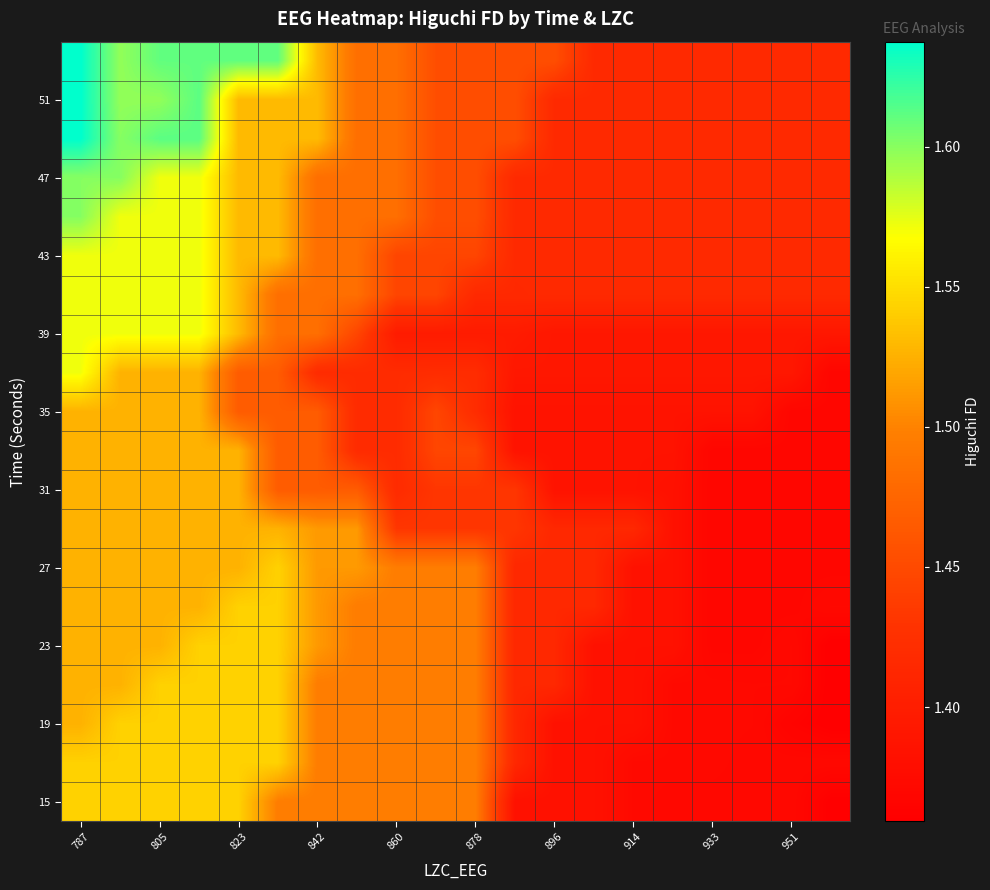

How many categories are shown in the chart?

20